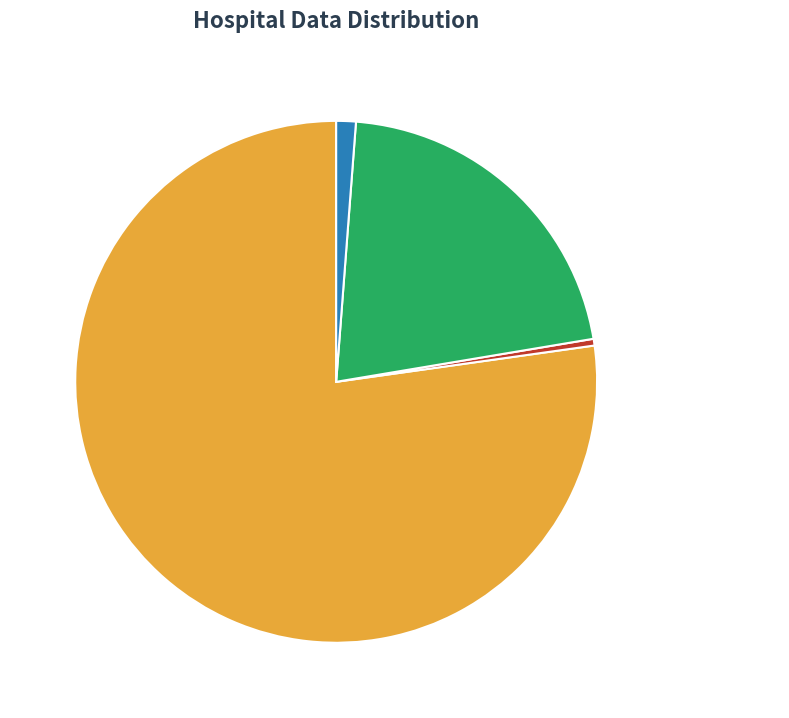

How many segments does this pie chart have?

4